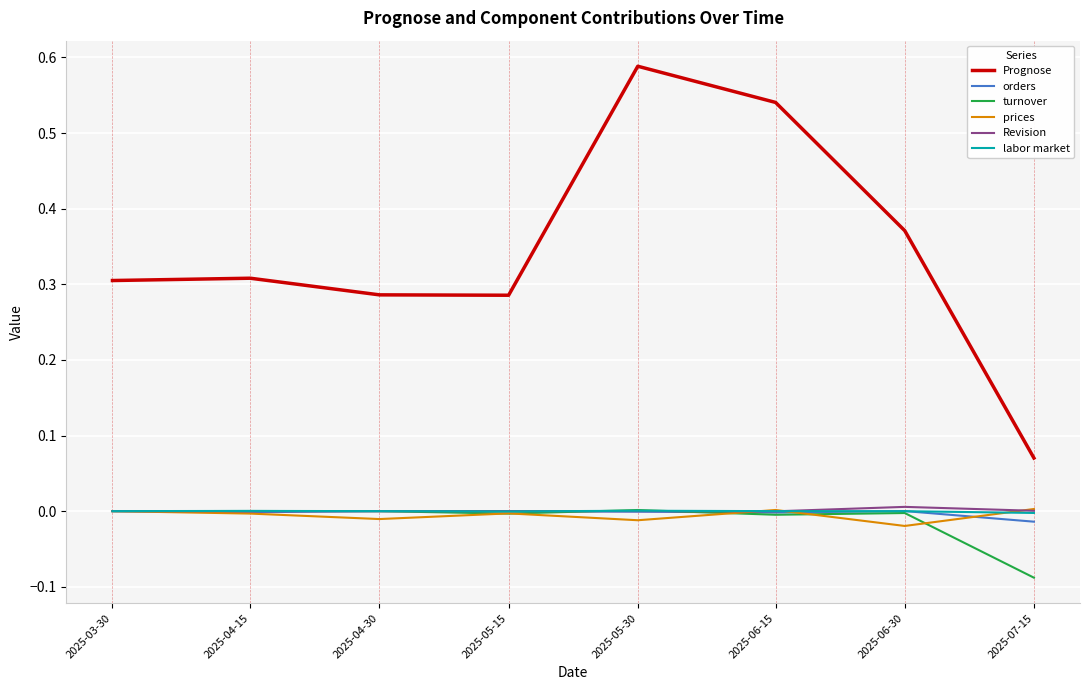

Which category has the highest value across all series?

2025-05-30